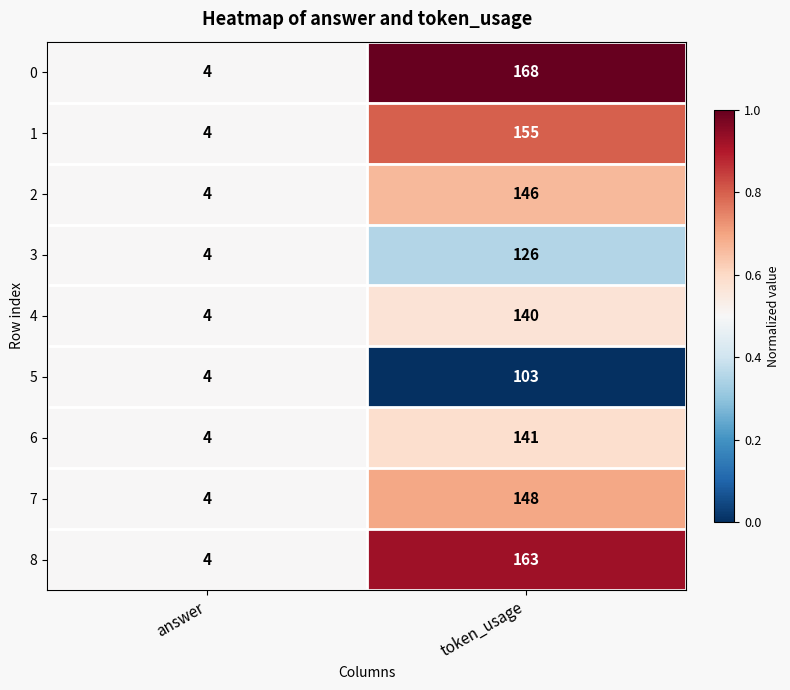

Which series changed the most between answer and token_usage?

0